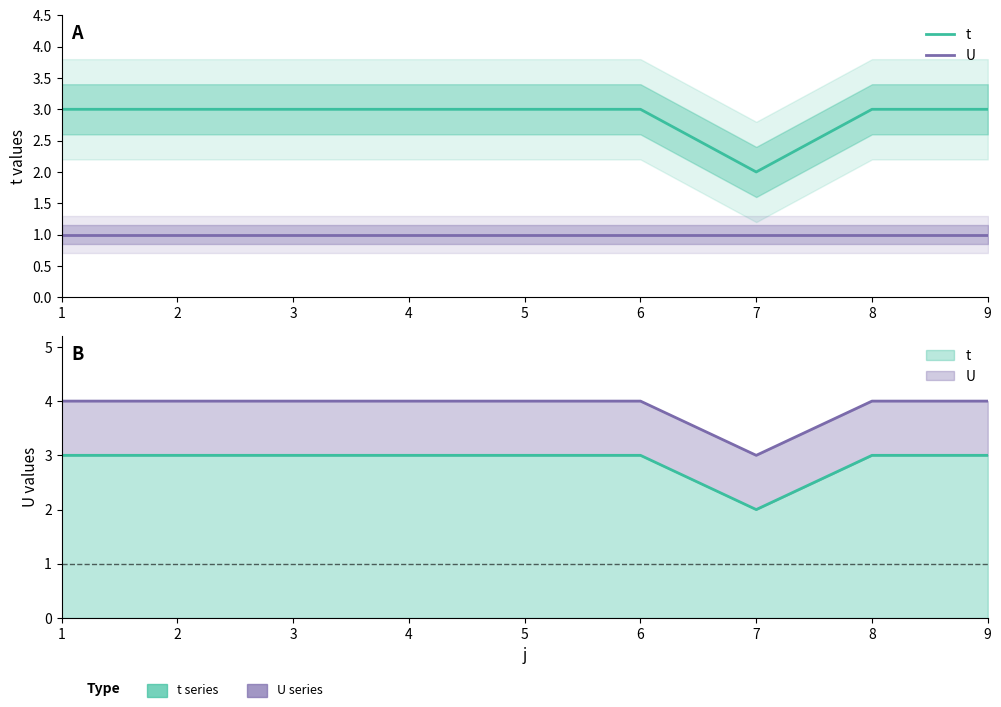

Is the value of U at 9 greater than the value of t at 7?

No